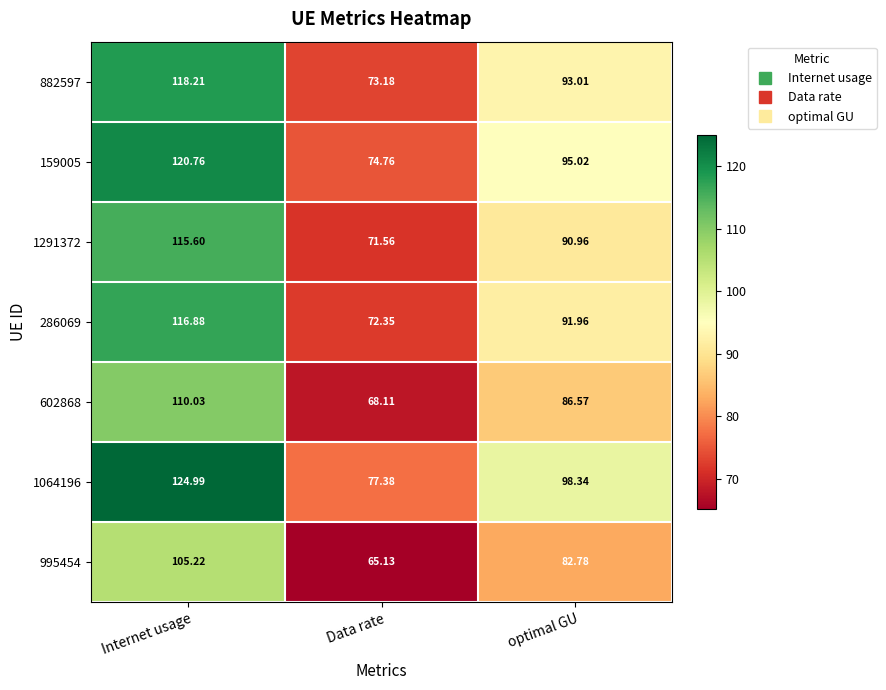

At which label does 1064196 first exceed 98?

Internet usage